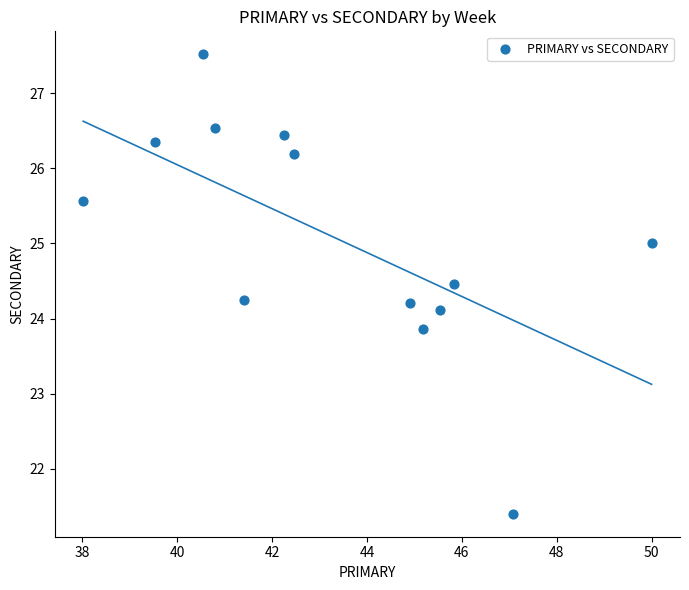

What is the range of X values (max minus min)?

12.0